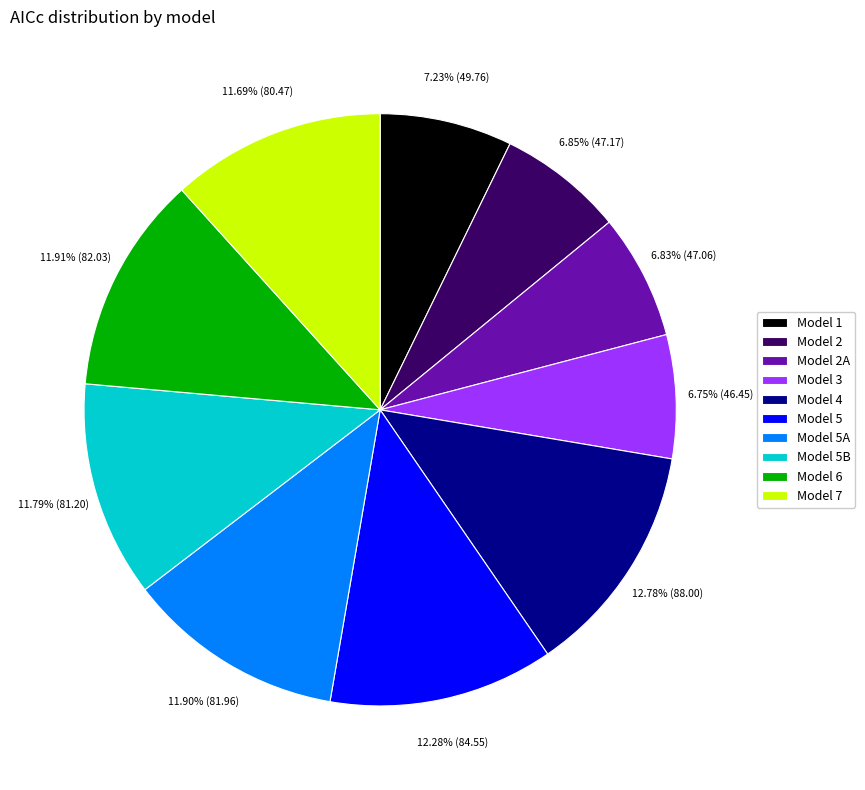

To the nearest percent, what is the difference between the largest and smallest slice percentages?

6%